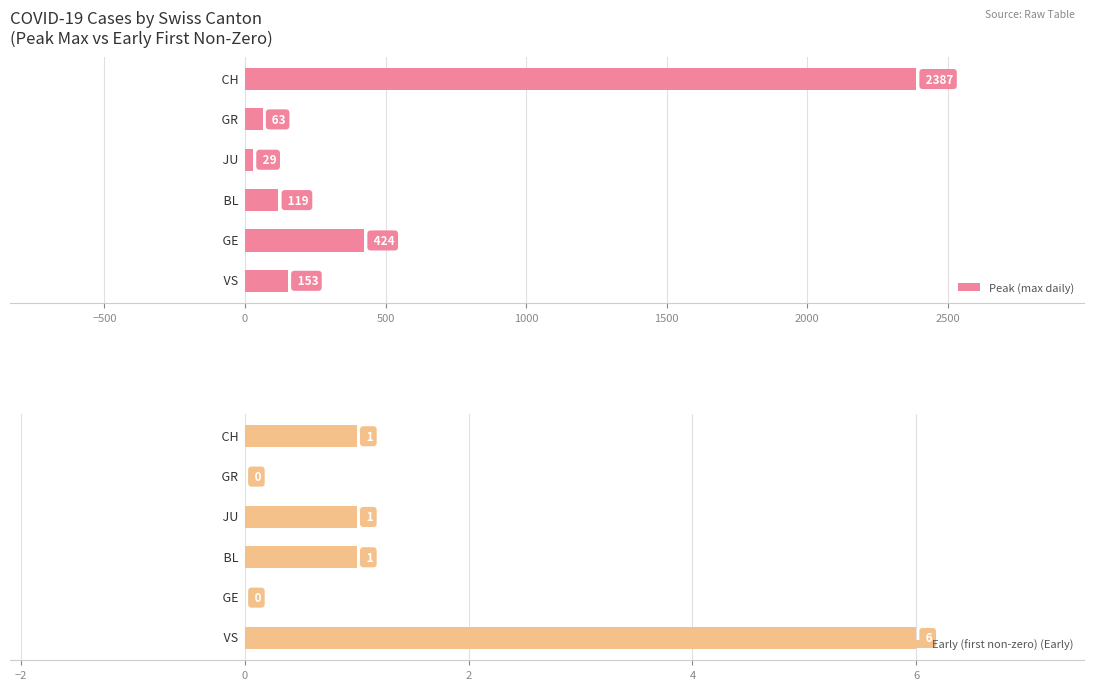

Between 1000 and 0, which is larger?

1000